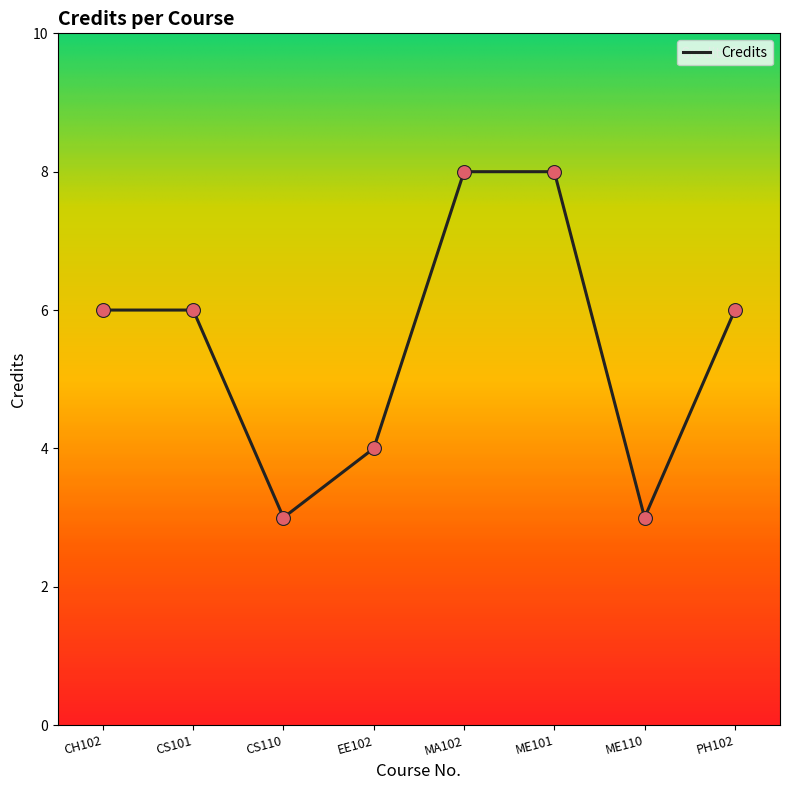

Between CH102 and EE102, which is larger?

CH102